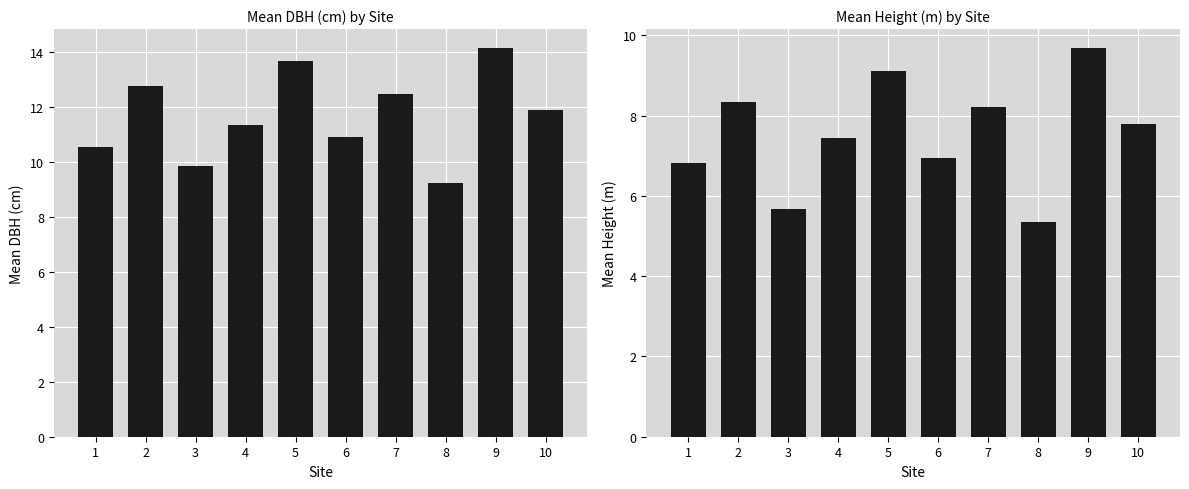

Rank the series by their average value, from lowest to highest.

Mean Height, Mean DBH